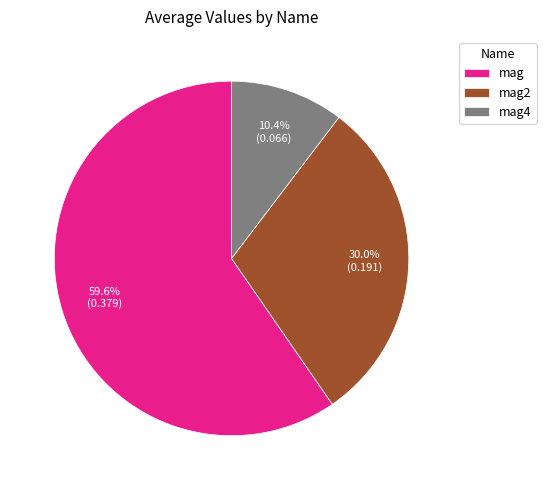

Does any single category account for the majority?

Yes